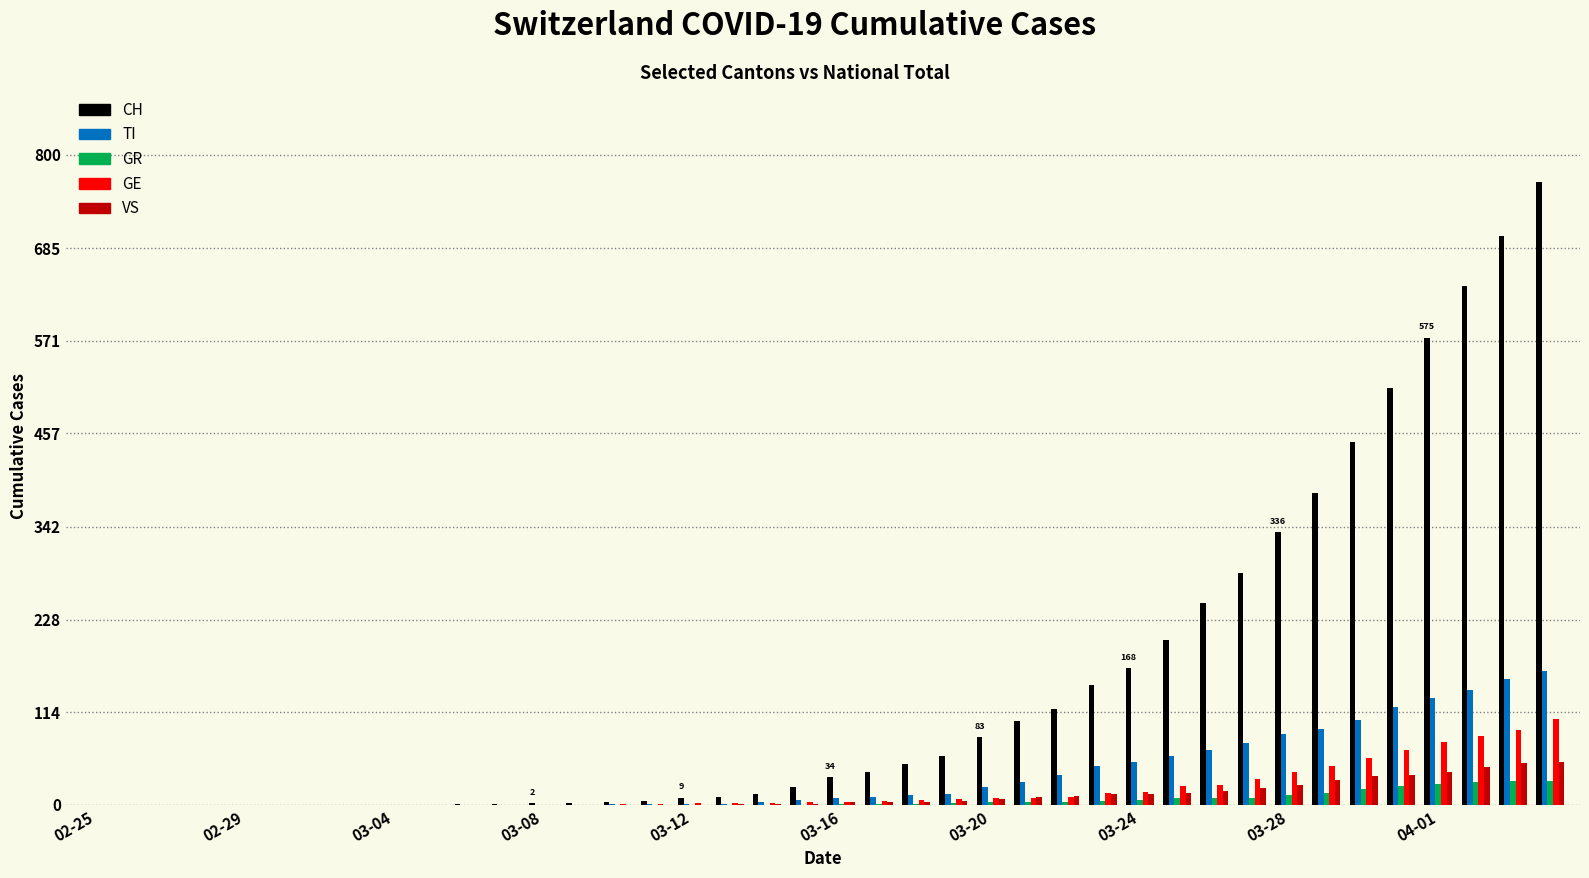

What is the highest value of the GE series?

106